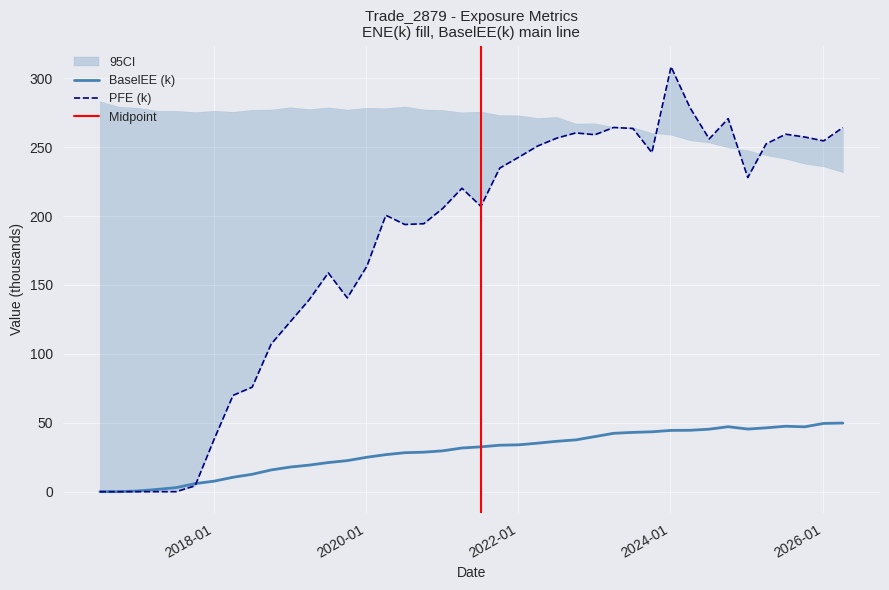

How many categories are shown in the chart?

40